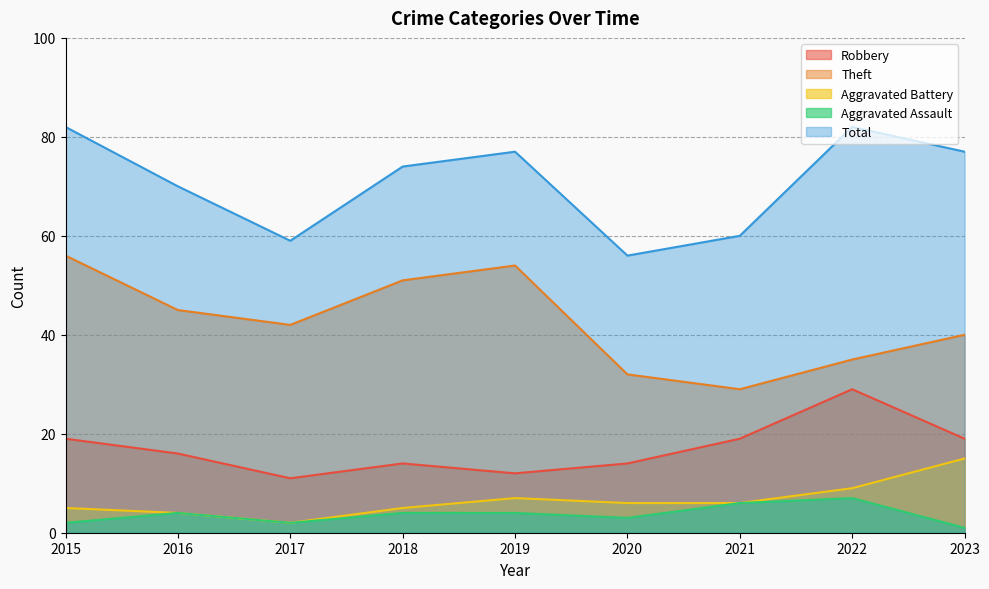

Rank the series by their maximum value, from highest to lowest.

Total, Theft, Robbery, Aggravated Battery, Aggravated Assault